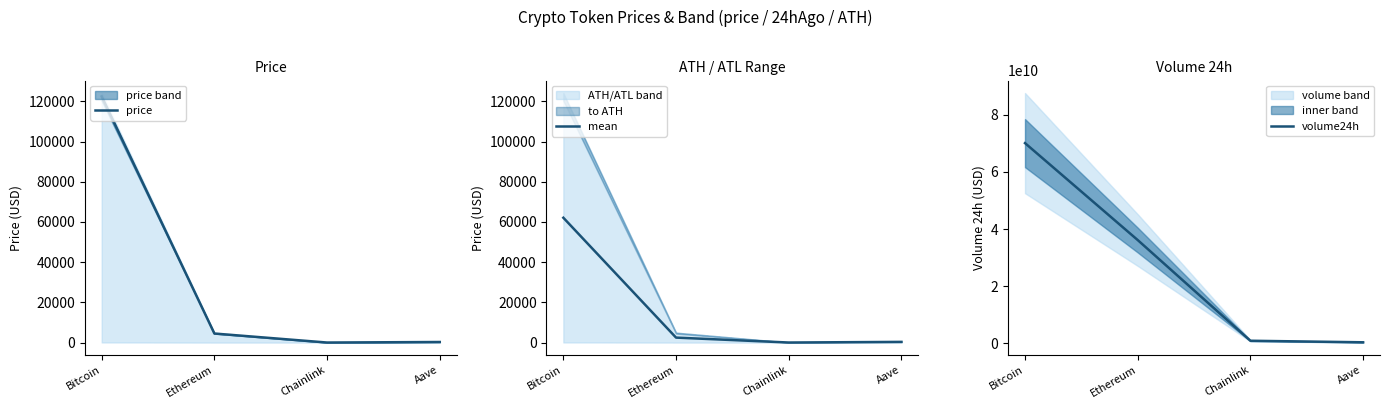

What is the difference between the maximum and minimum values in the volume24h series?

69675859577